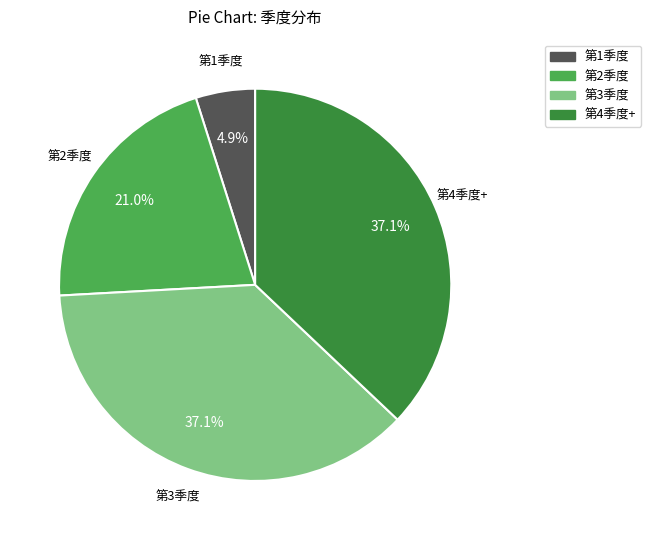

Does 第3季度 represent more than half of the total?

No